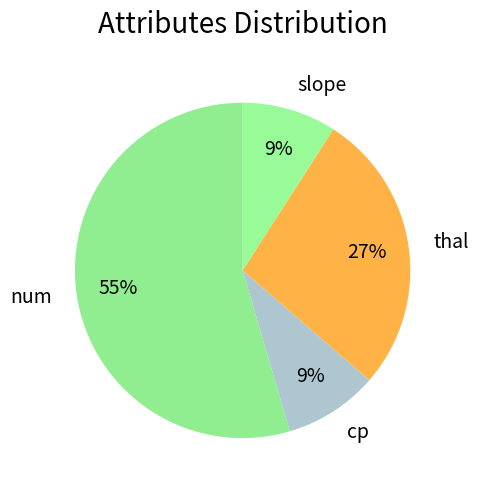

Is the sum of slope and num greater than half?

Yes